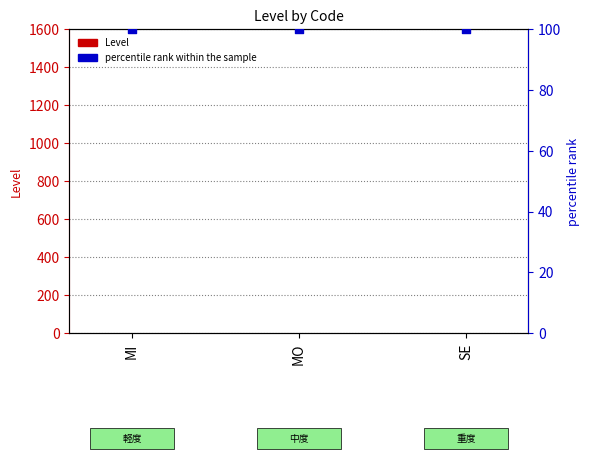

At which category is the sum across all series the highest?

MI